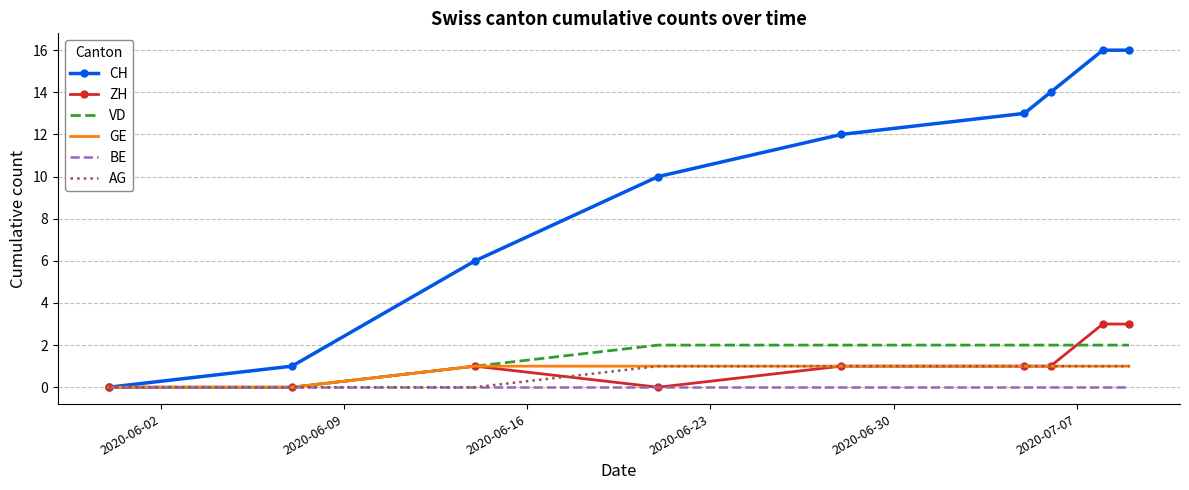

Which series has the largest total across all categories?

CH